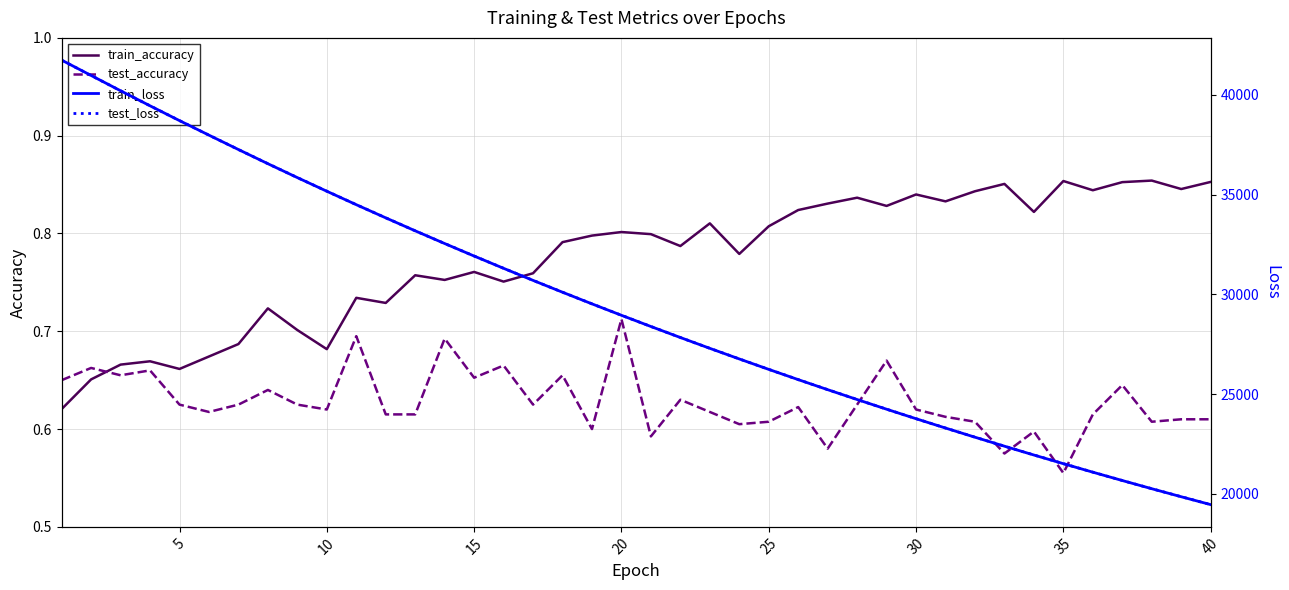

How many lines are shown in the chart?

4